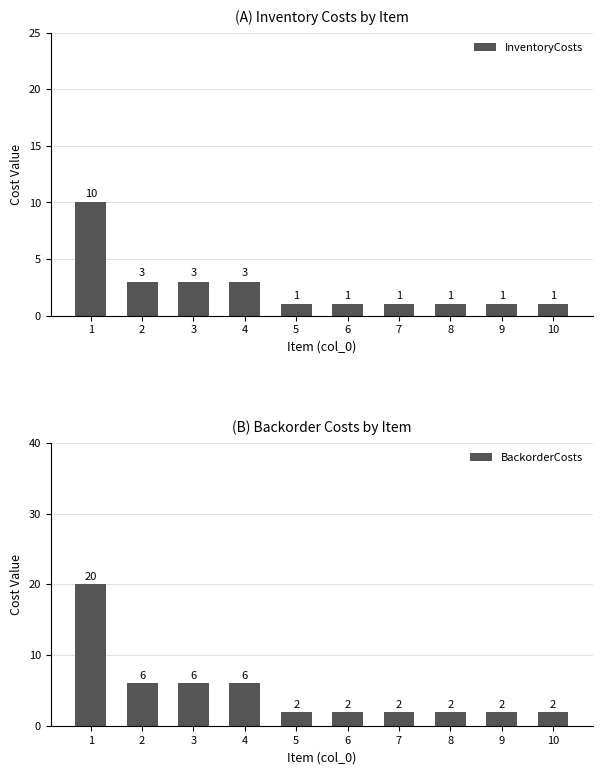

Read the InventoryCosts value at 2.

3